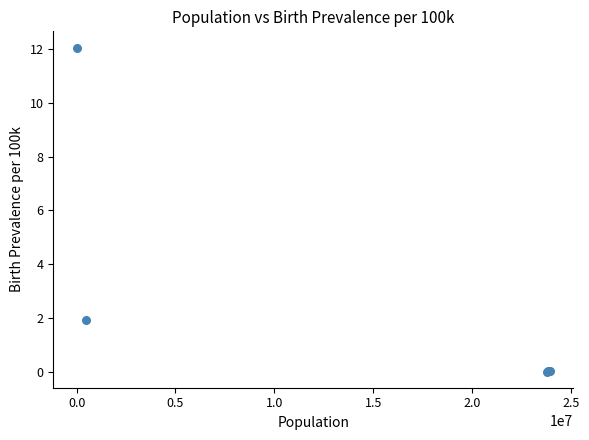

What Y value in the scatter plot is closest to 6?

1.9